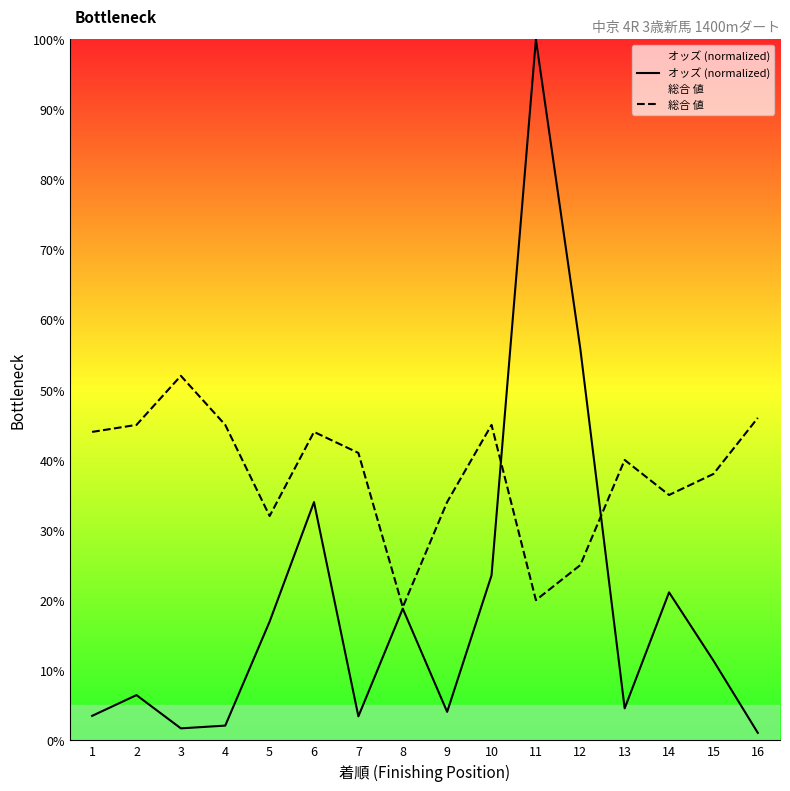

What is the value of the 総合 値 point at the 8th from the left?

19.0